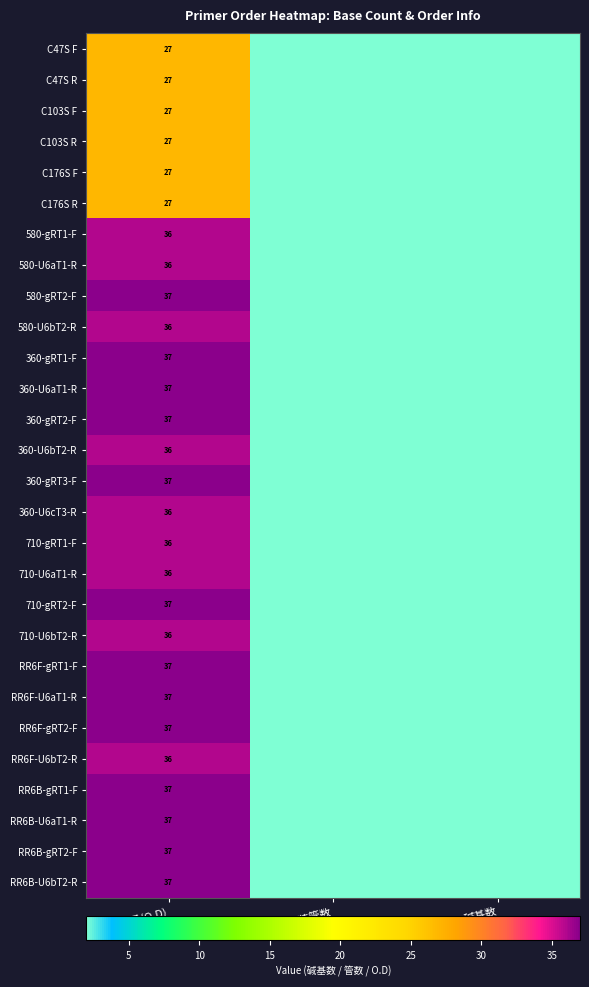

What is the difference between the highest and lowest values at 总量(O.D)?

10